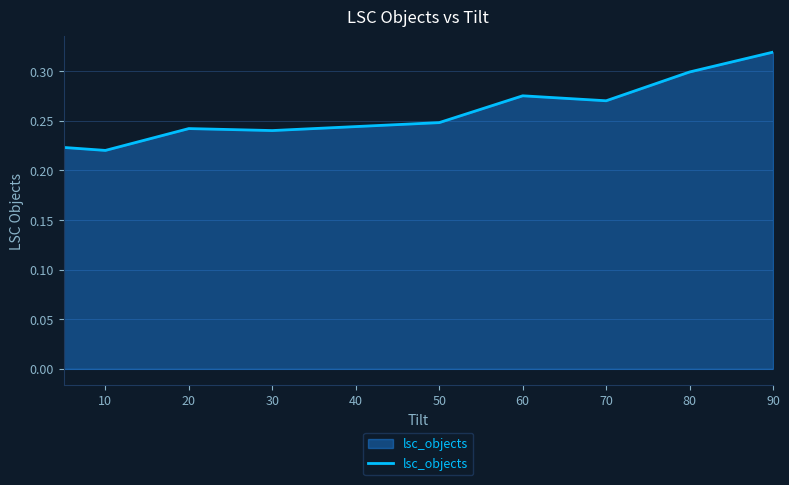

Is this an area chart (filled region under the line)?

Yes